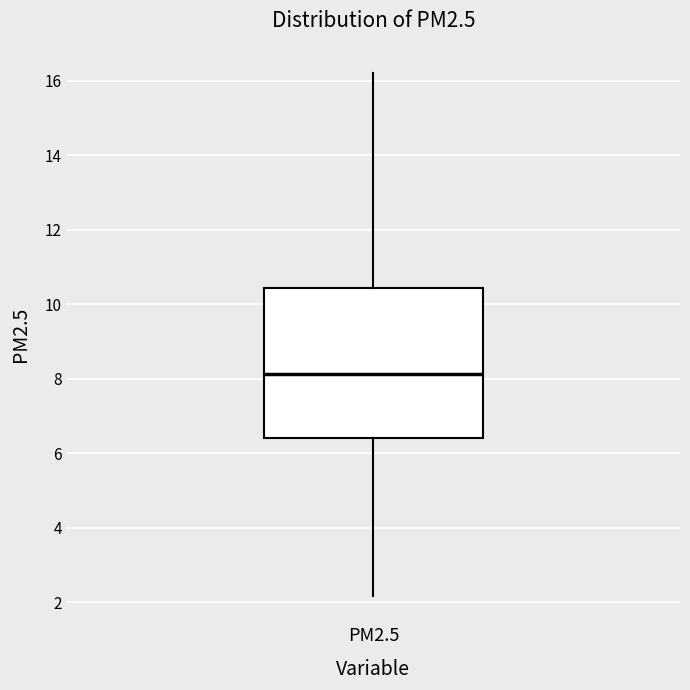

Read this box plot against the y-axis: the position of the median line, the range covered by the box, and the ends of both whiskers. The values are not printed on the chart, so give them approximately, as read against the axis.

median 8.2, box 6.4 to 10.4, whiskers 2.2 to 16.2